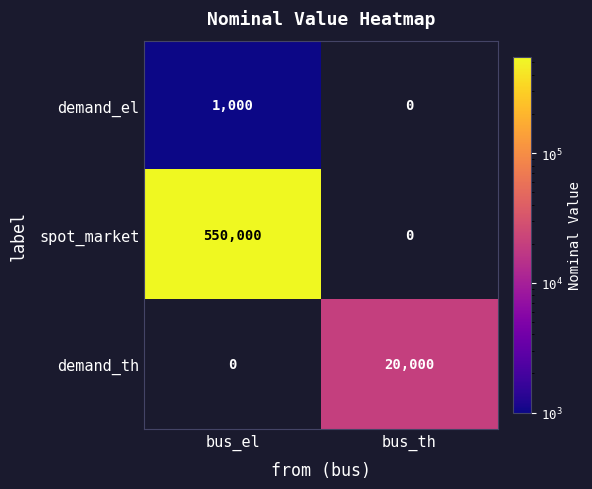

What is the sum of the spot_market values at bus_th and bus_el?

550000